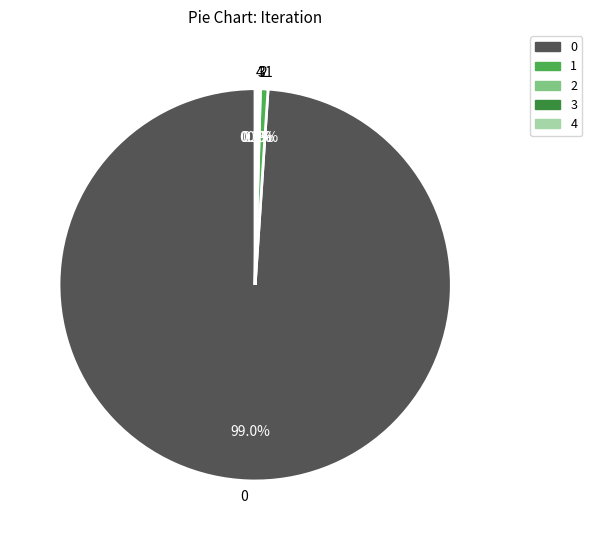

The 1 slice represents 1% of the pie. True or false?

True